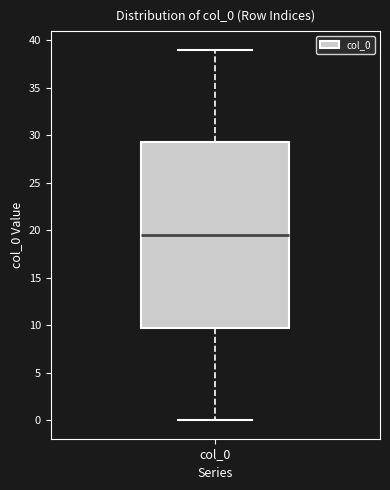

Where does the median line of the box for col_0 sit on the y-axis? The values are not printed on the chart, so give them approximately, as read against the axis.

19.5